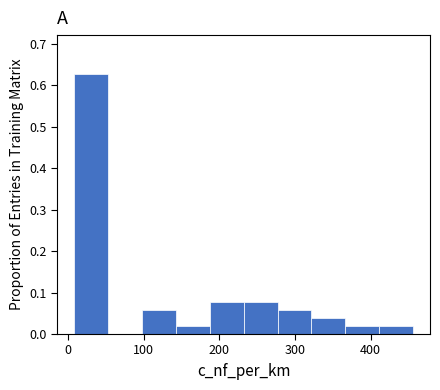

What is the height of the bar covering 280 to 320 on the x-axis? Neither the bar edges nor the heights are printed on the chart, so give them approximately, as read against the axes.

0.06